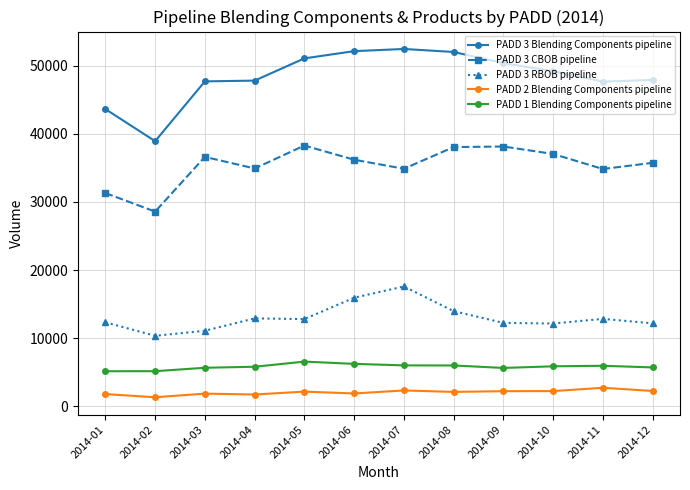

At which category does PADD 3 CBOB pipeline reach its first local peak?

2014-03